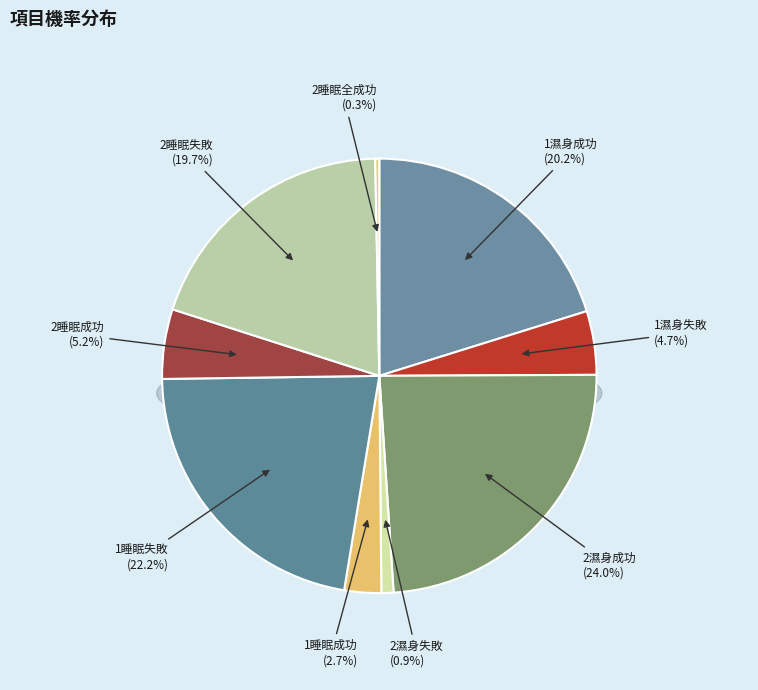

What is the smallest slice in the pie chart?

2睡眠全成功